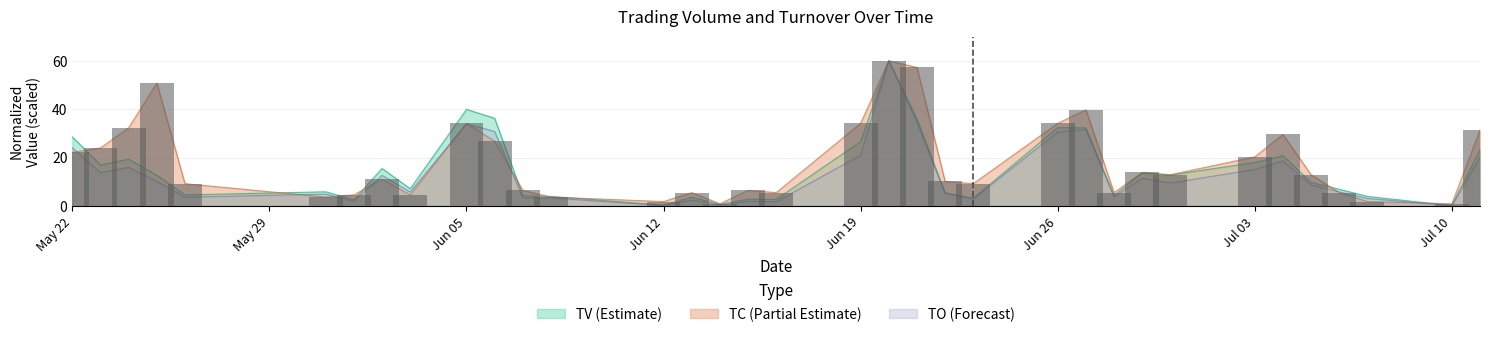

Does the chart contain stacked bars?

No